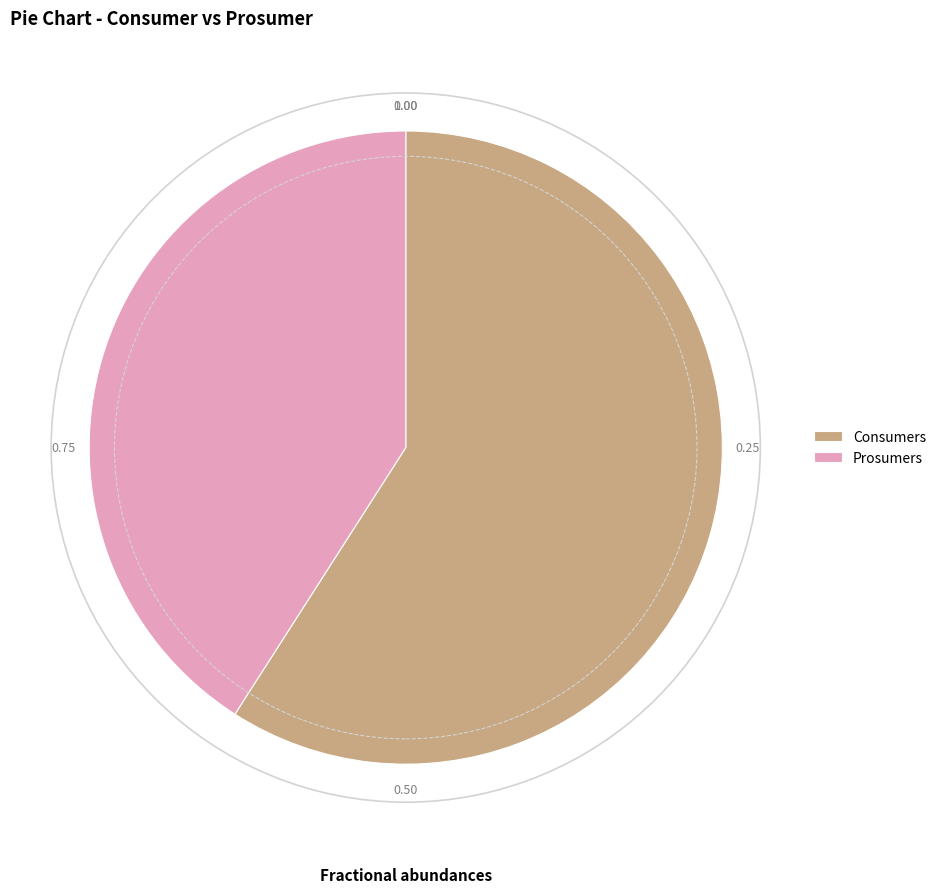

Is it true that Prosumers is 51% of the pie?

False